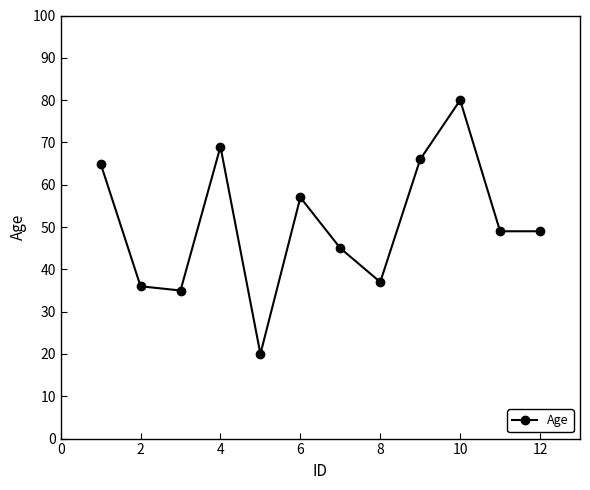

What is the average value?

51